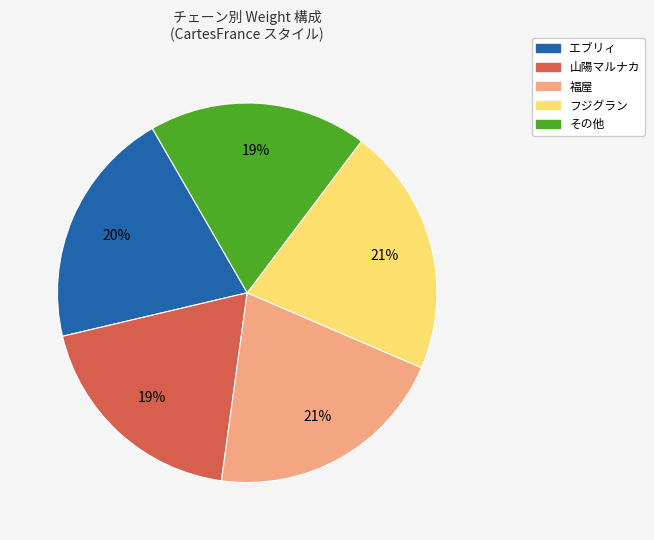

Which has a higher value, 福屋 or 山陽マルナカ?

福屋